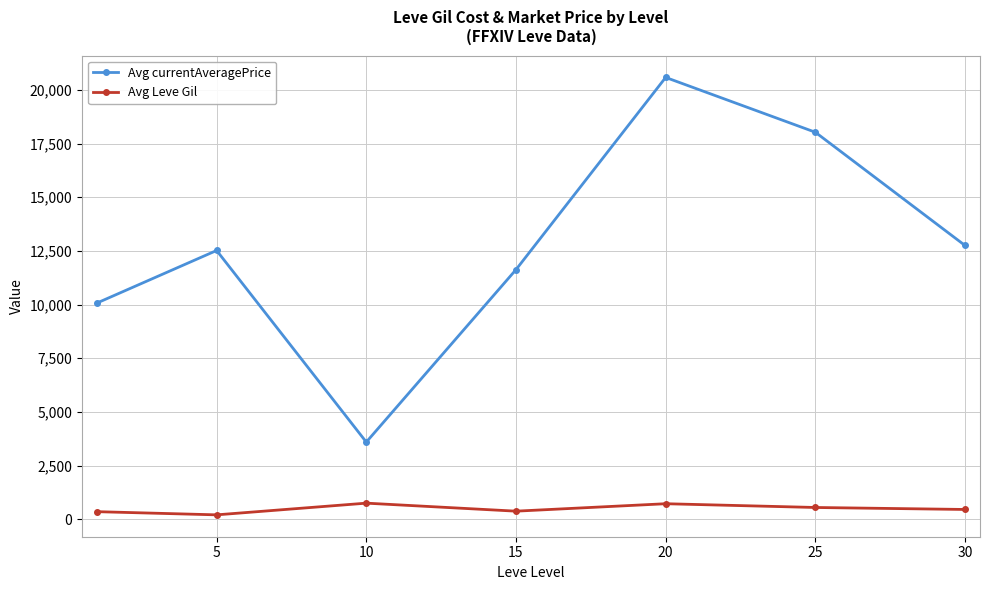

List the series in order of their overall mean, lowest first.

Avg Leve Gil, Avg currentAveragePrice